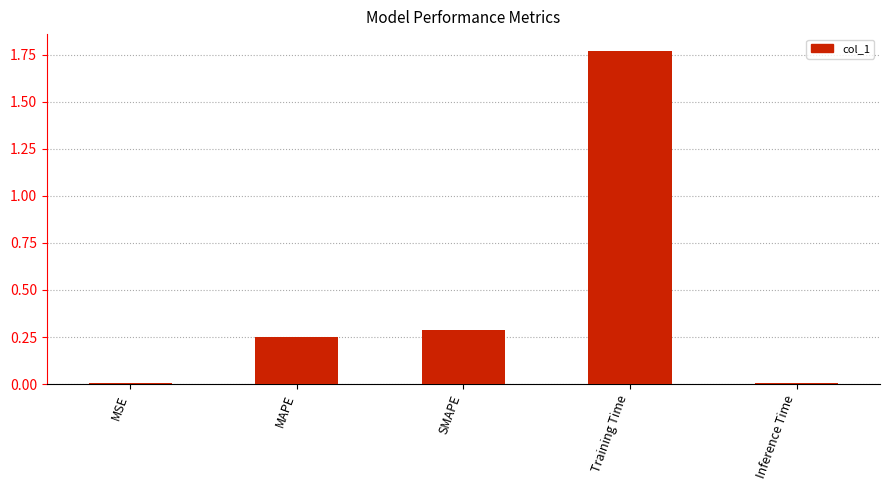

What position from the right is SMAPE?

3